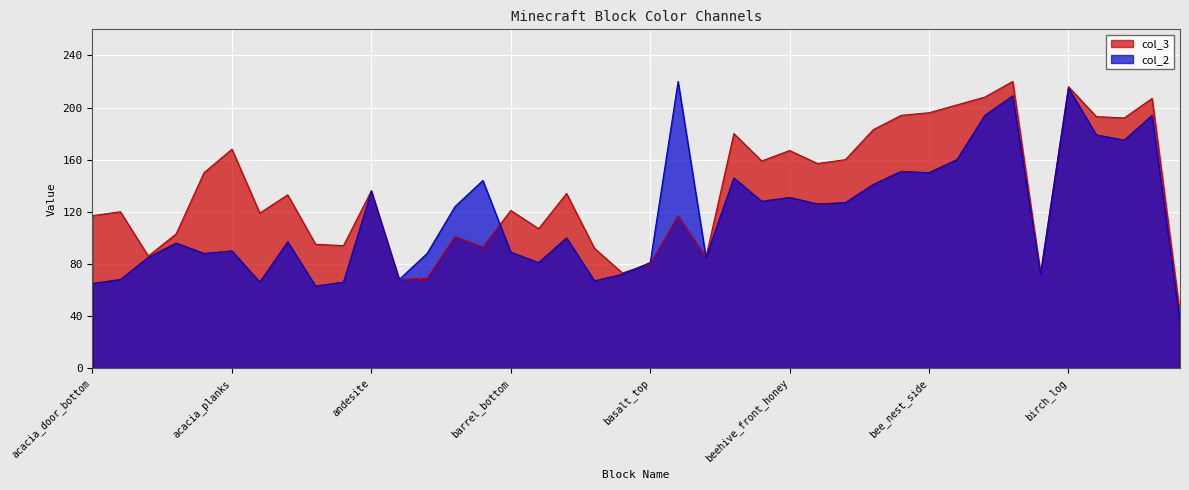

Reading left to right, transcribe all the data shown in this chart.

col_3: 117	120	86	103	150	168	119	133	95	94	136	68	69	101	93	121	107	134	92	73	80	117	85	180	159	167	157	160	183	194	196	202	208	220	73	216	193	192	207	42
col_2: 65	68	85	96	88	90	66	97	63	66	136	68	88	124	144	89	81	100	67	72	81	220	85	146	128	131	126	127	141	151	150	160	194	209	72	215	179	175	194	35